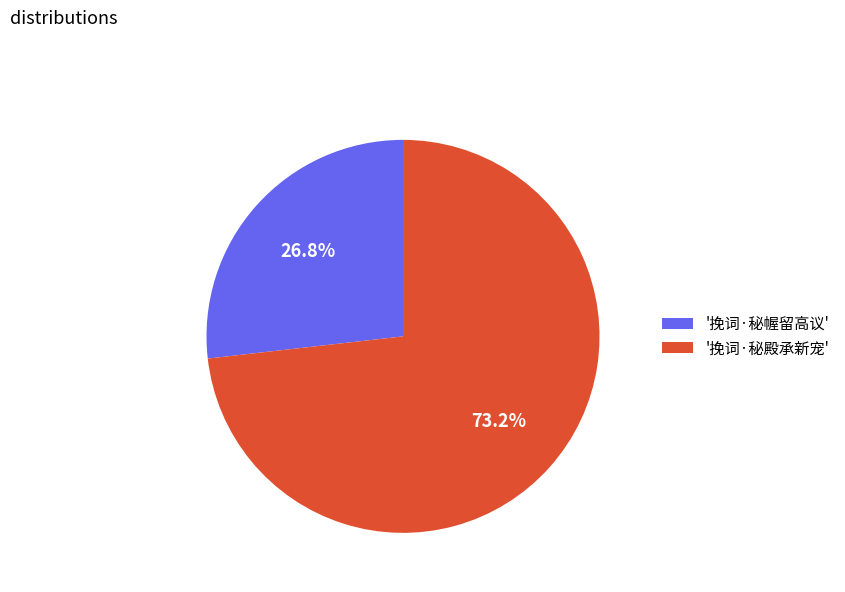

Which category has the smallest portion of the pie?

'挽词·秘幄留高议'